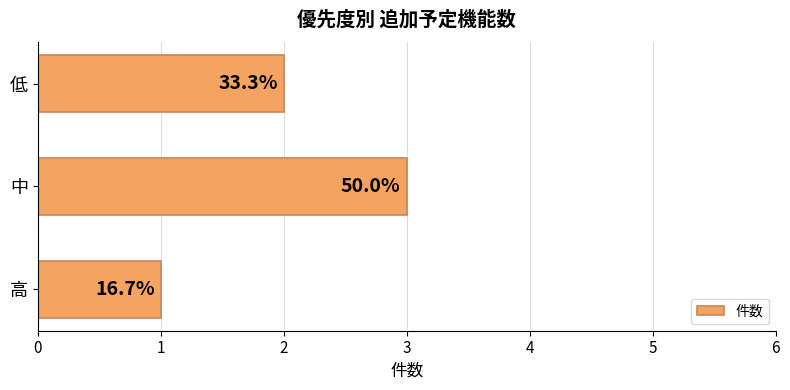

Are the bars grouped side by side (vs. stacked)?

No